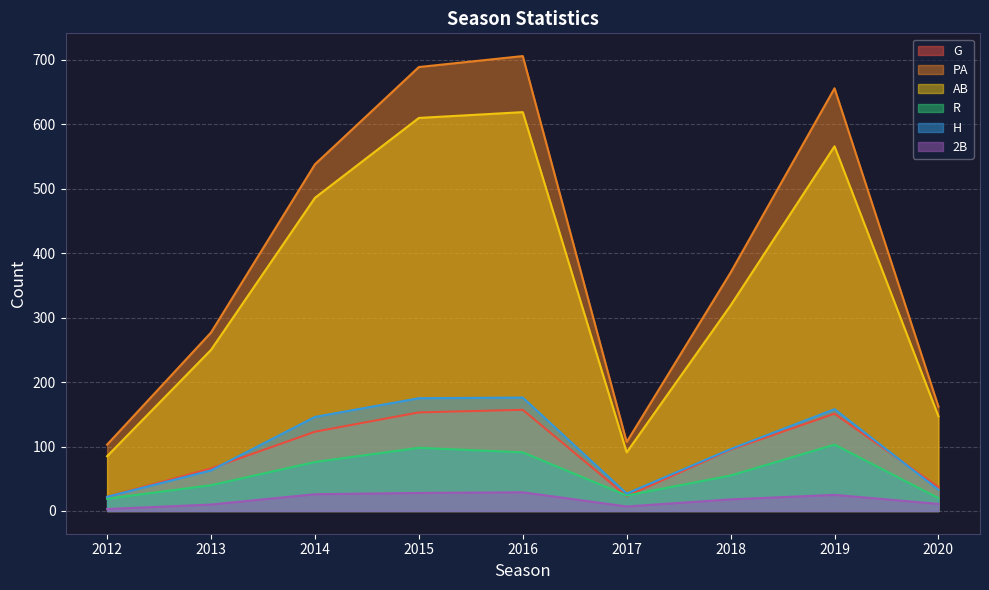

What are all the series names shown in the legend?

G, PA, AB, R, H, 2B